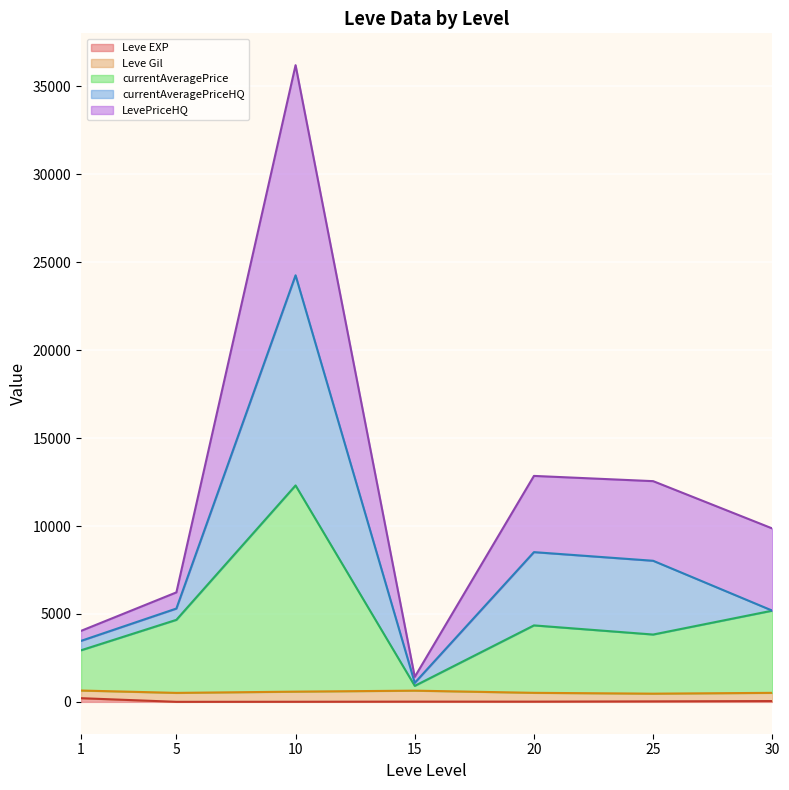

After their last crossing, which series has the higher values: Leve Gil or LevePriceHQ?

LevePriceHQ